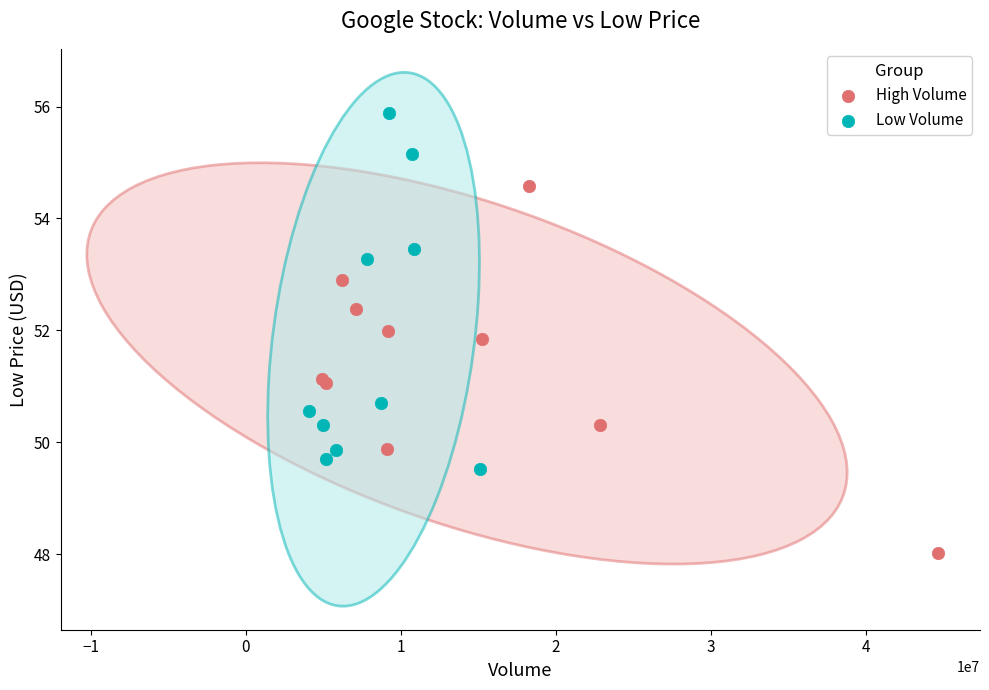

Which series contains the highest Y value?

Low Volume